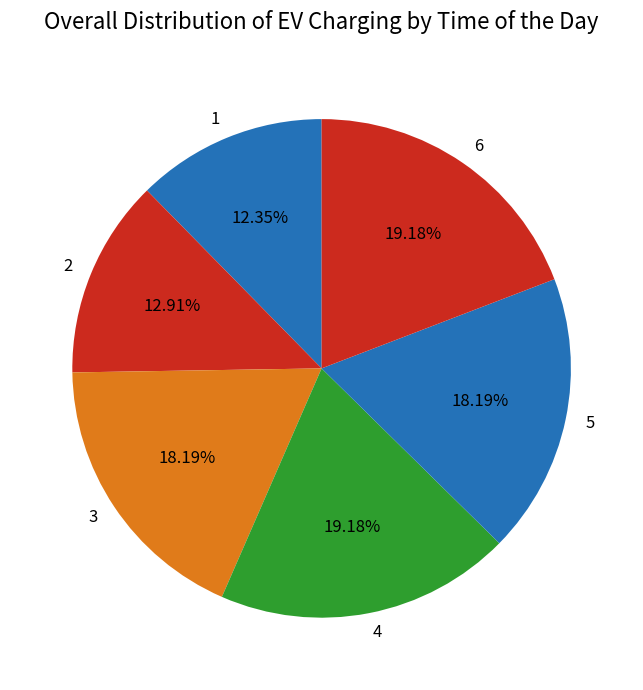

Which has a higher value, 5 or 2?

5